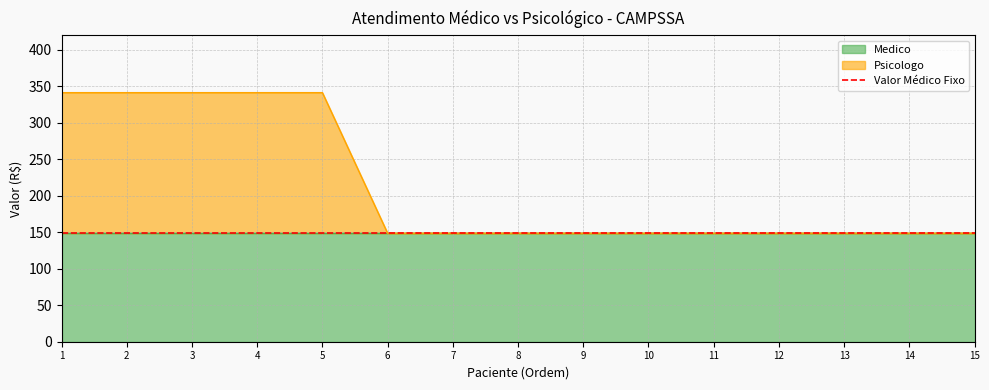

The value of Psicologo at 14 is 202.3. True or false?

False